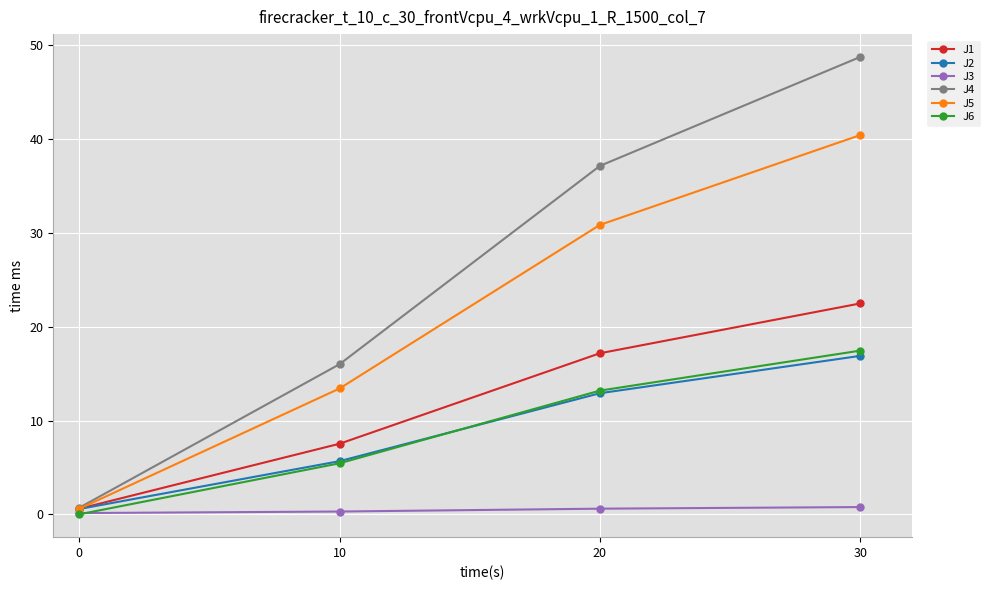

The J4 series shows 28.8 at 0. True or false?

False